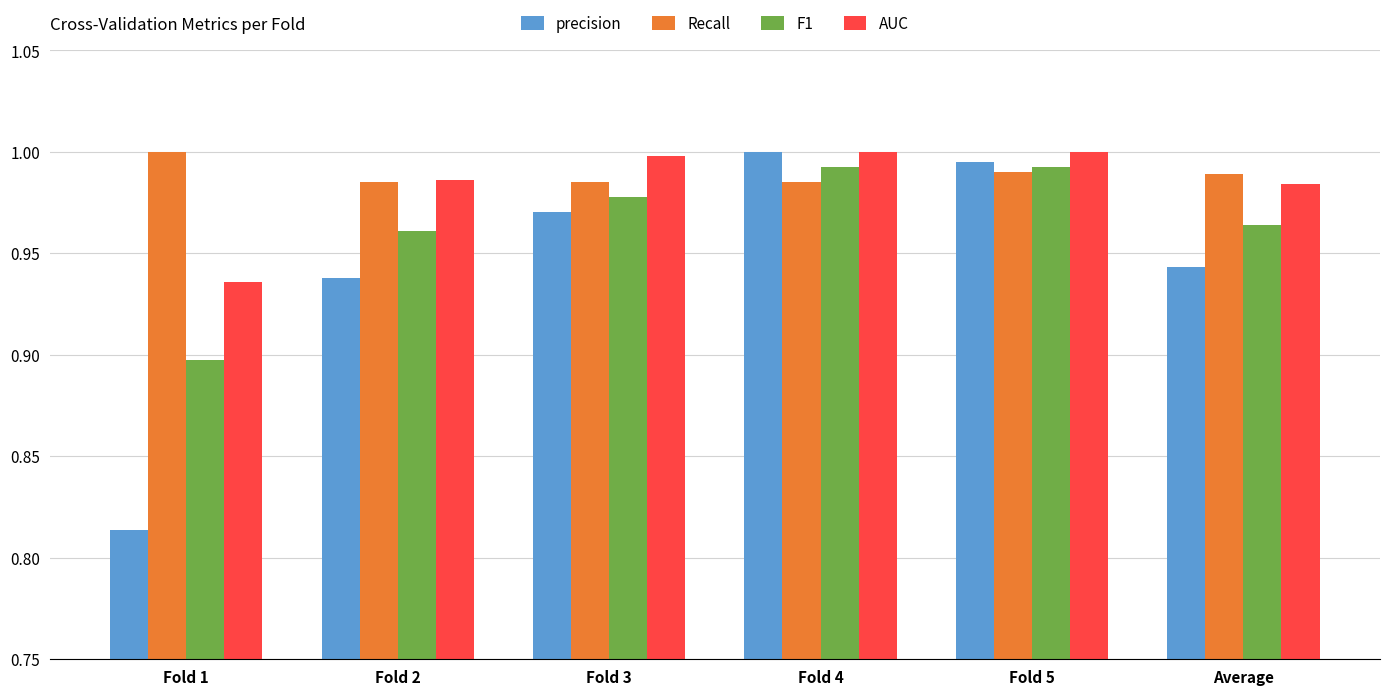

At which label does precision reach its minimum?

Fold 1